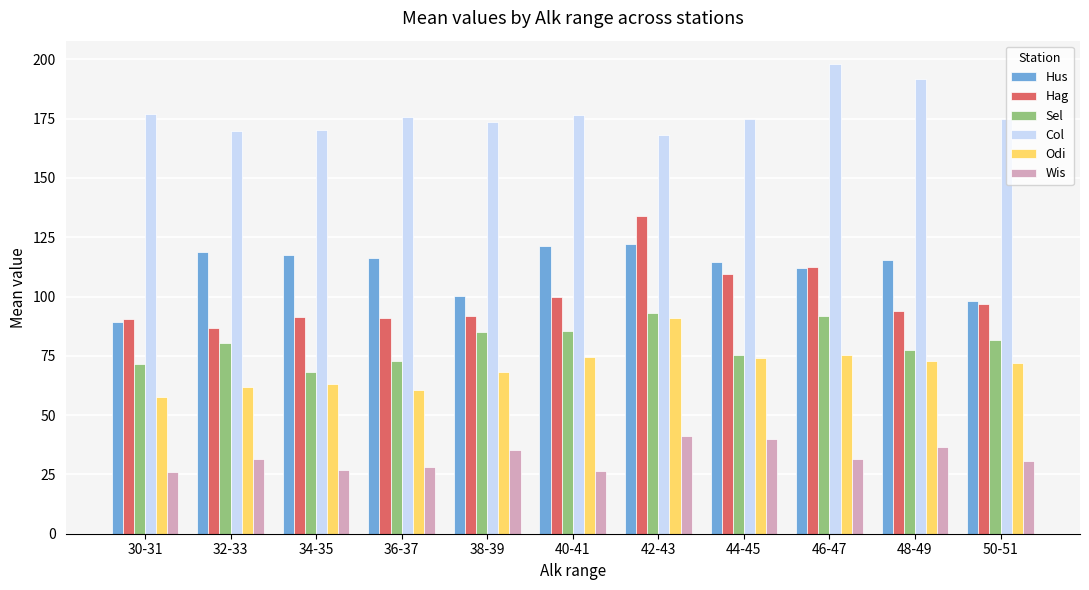

Which series has the largest total across all categories?

Col